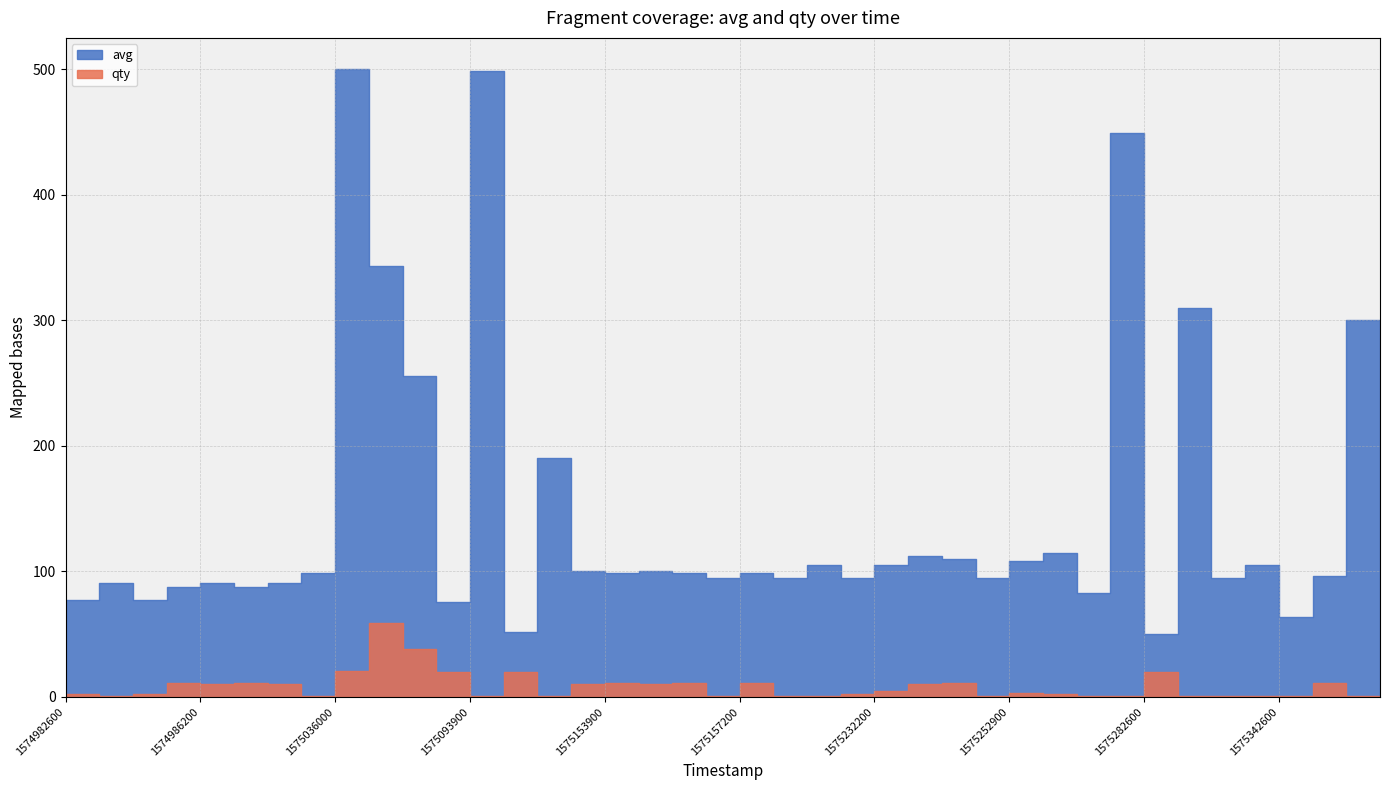

What is the value of the avg point at the 17th from the left?

99